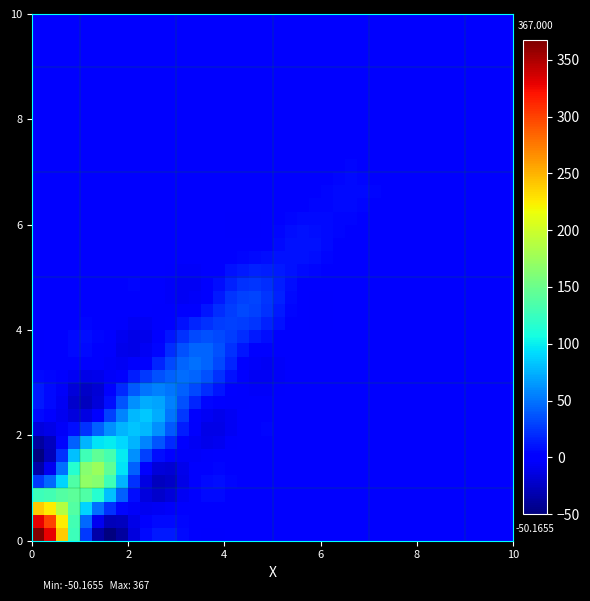

How many data points does each series have?

40